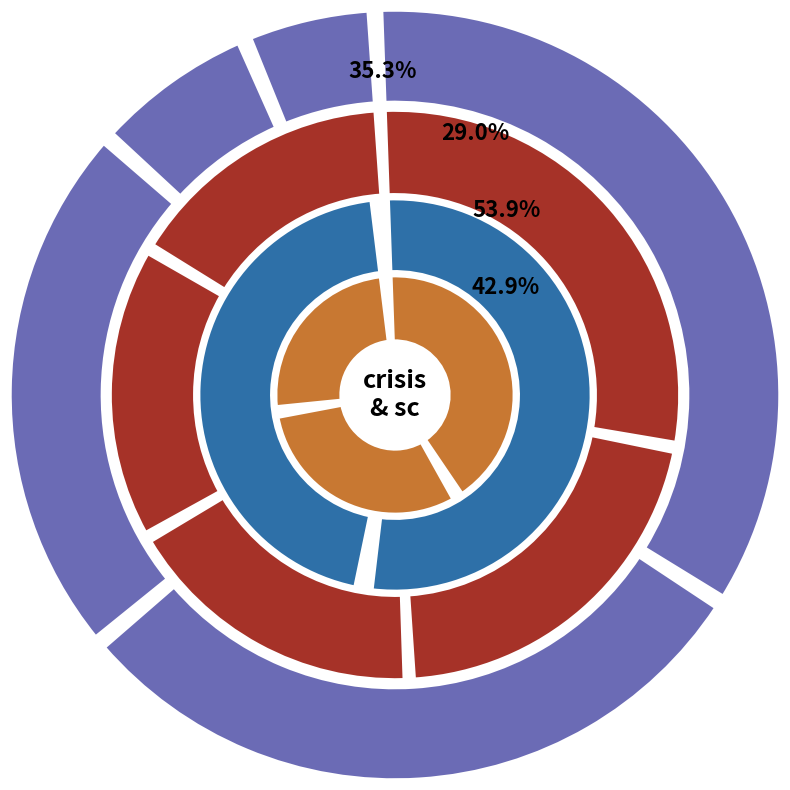

To the nearest percent, what is the average slice percentage?

20%